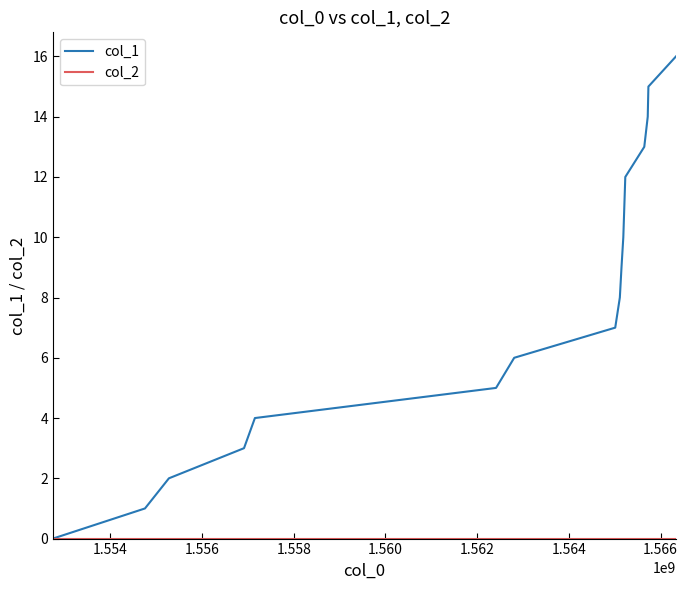

Does the chart have visible grid lines?

No